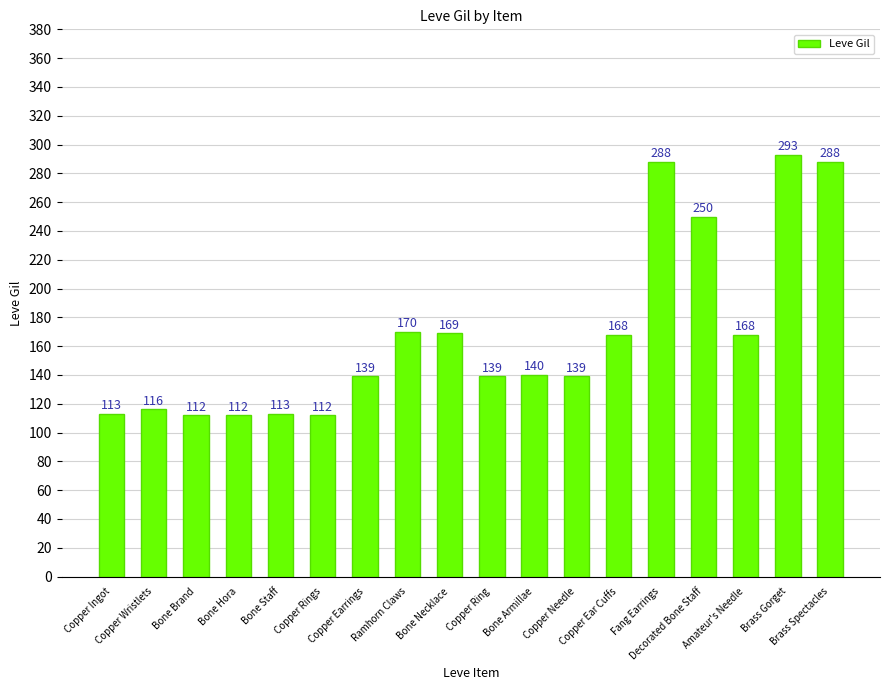

What is the difference between the maximum and second lowest values?

181